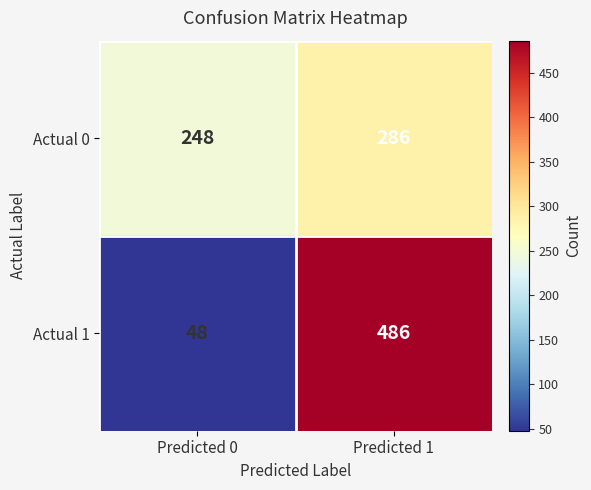

What is the sum of the Actual 0 values at Predicted 0 and Predicted 1?

534